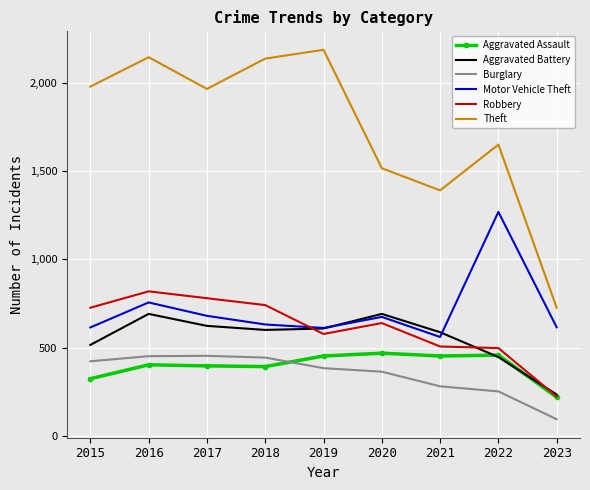

True or false: Aggravated Battery and Burglary cross at least once.

False